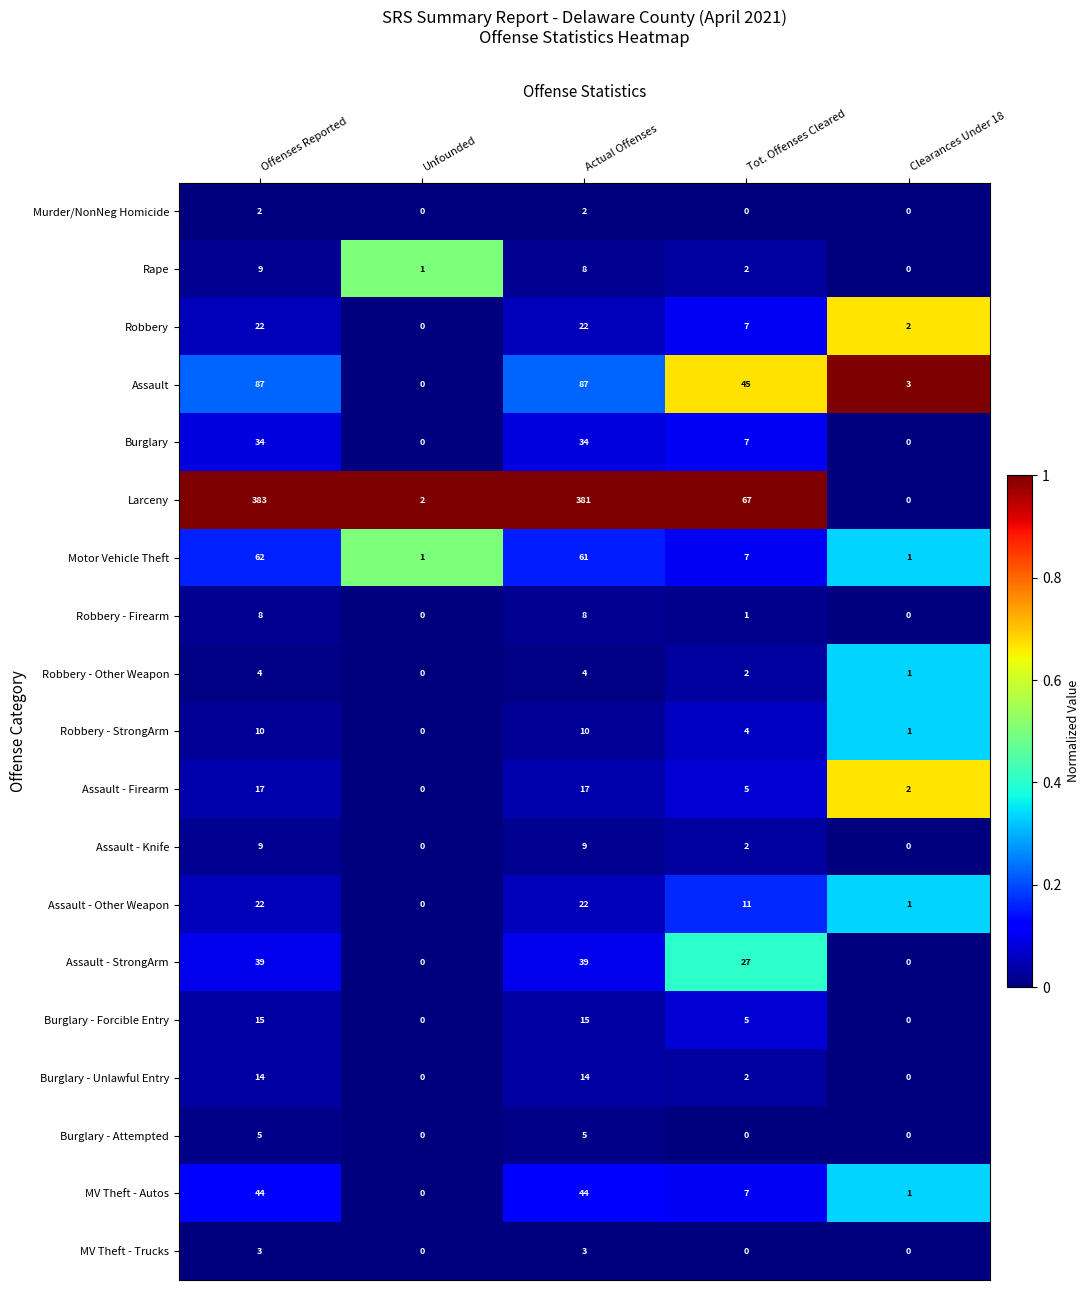

What is the spread (max minus min) of values at Offenses Reported?

381